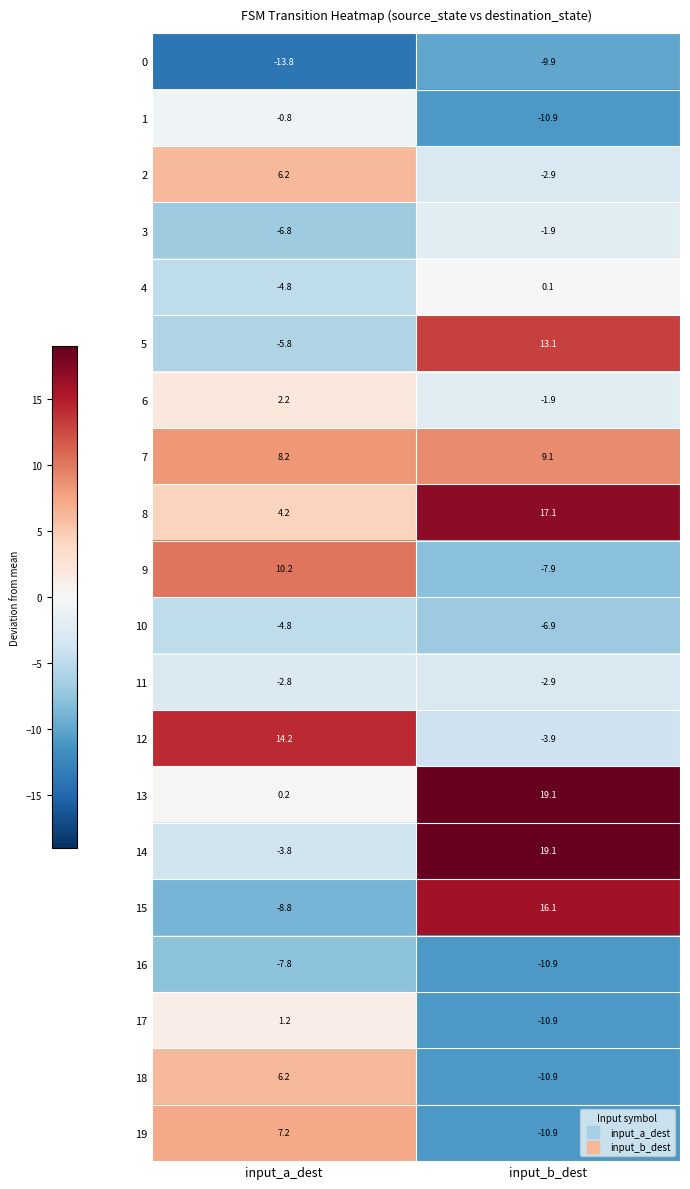

The 7 series shows 1.9 at input_b_dest. True or false?

False